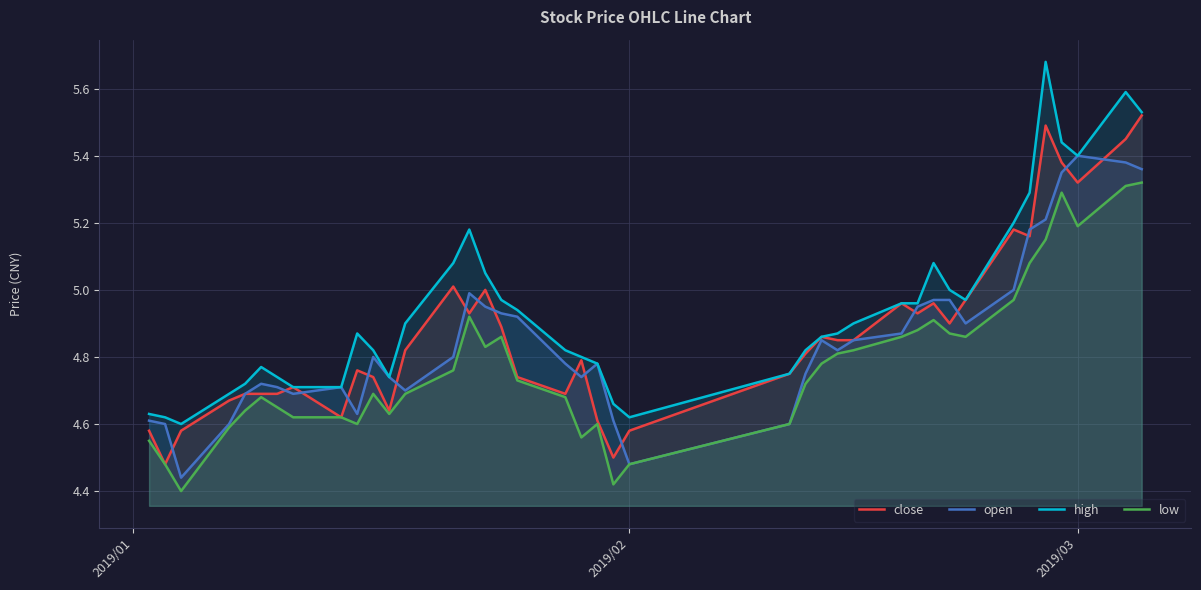

List the series in order of their peak value, lowest first.

low, open, close, high